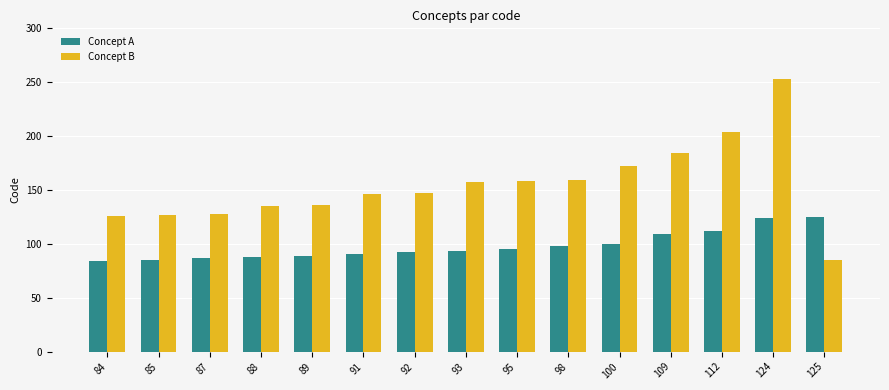

Rank the series at 92 from highest to lowest value.

Concept B, Concept A